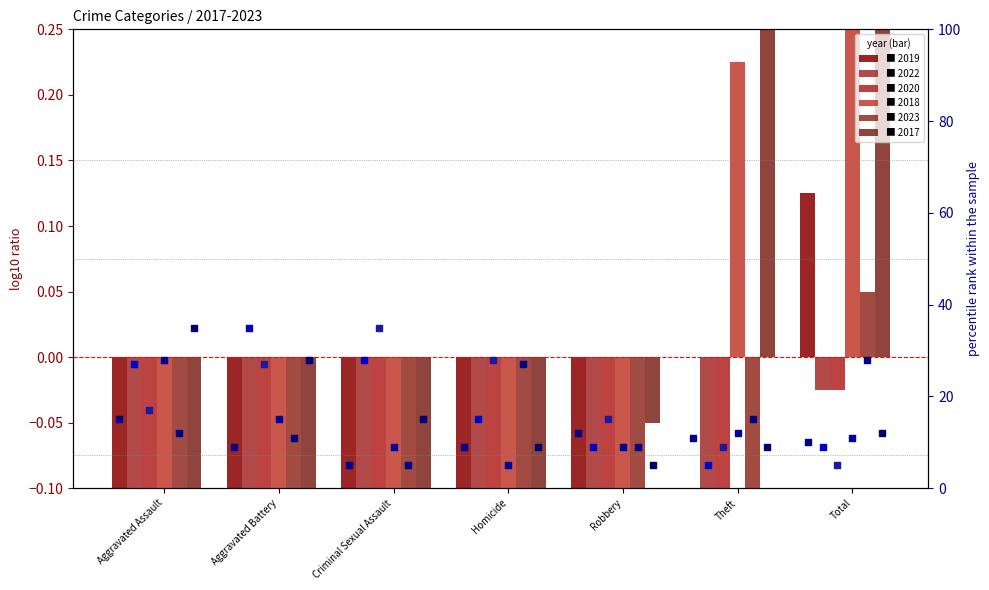

Which series has the largest total across all categories?

2020 rank